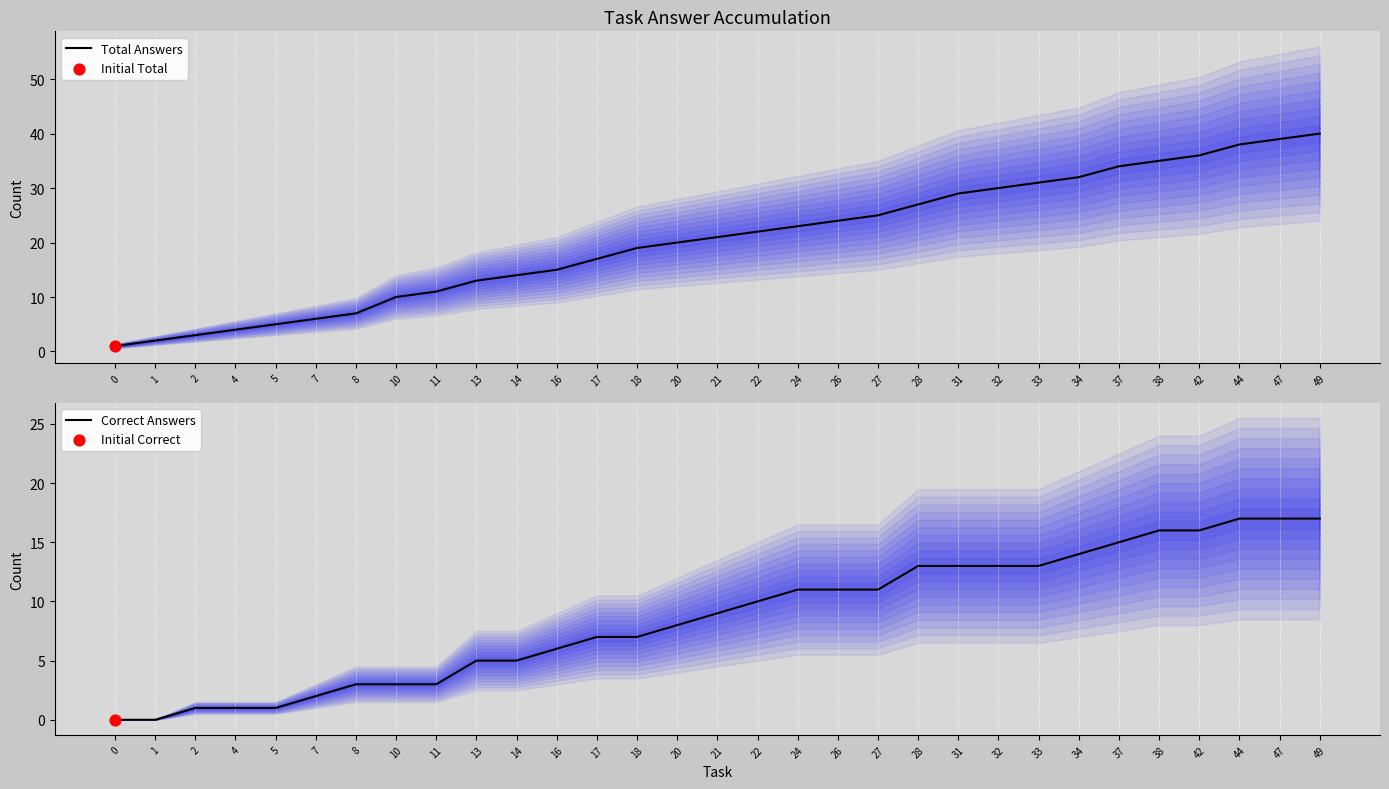

At which category is the sum across all series the highest?

49